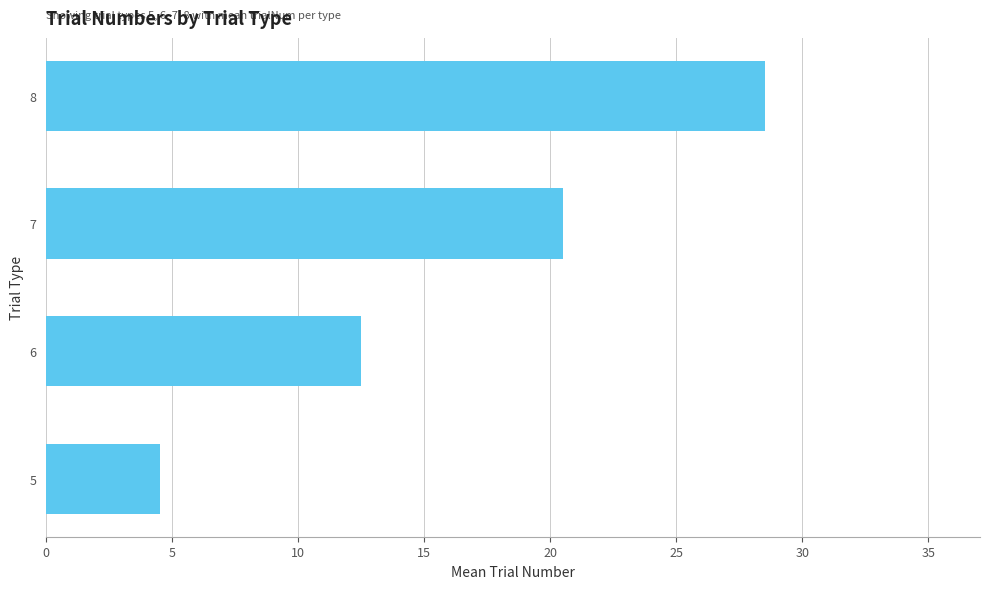

Reading top to bottom, list all the values displayed in this chart.

28.5	20.5	12.5	4.5